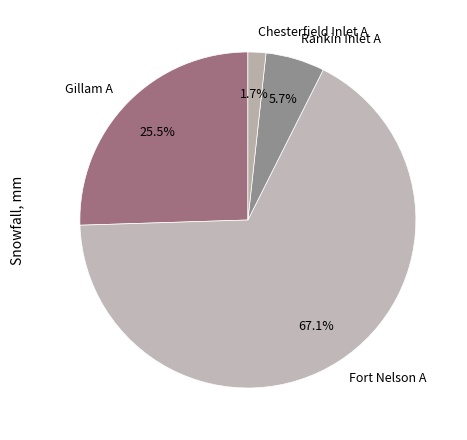

Which has a higher value, Rankin Inlet A or Gillam A?

Gillam A